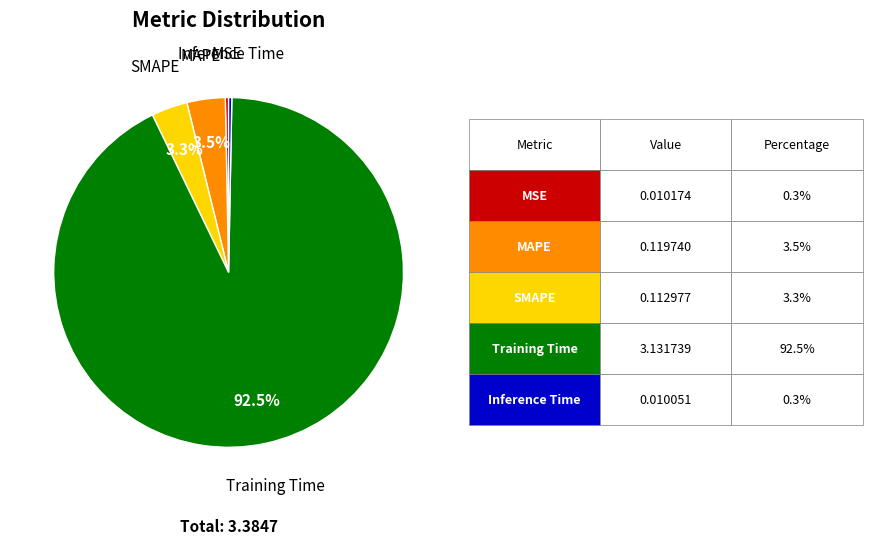

Count the number of slices in the pie.

5